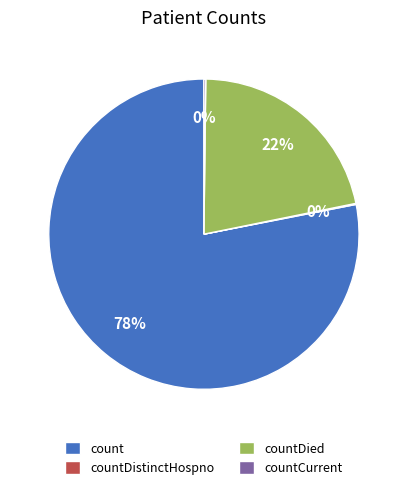

Is it true that countDied is 32% of the pie?

False